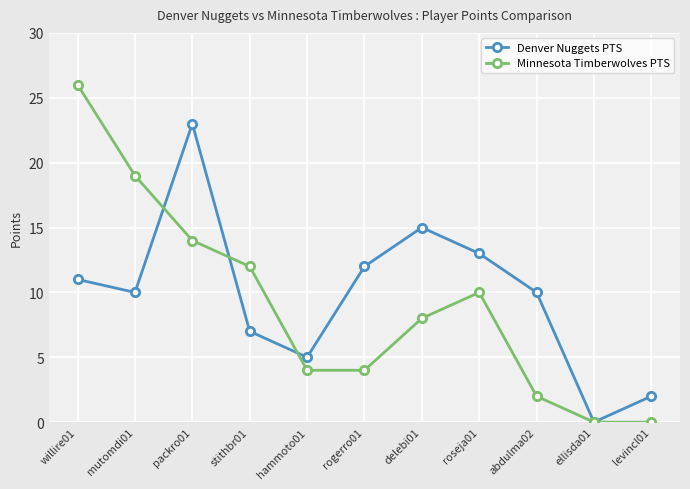

What is the difference between the maximum and minimum values in the Minnesota Timberwolves PTS series?

26